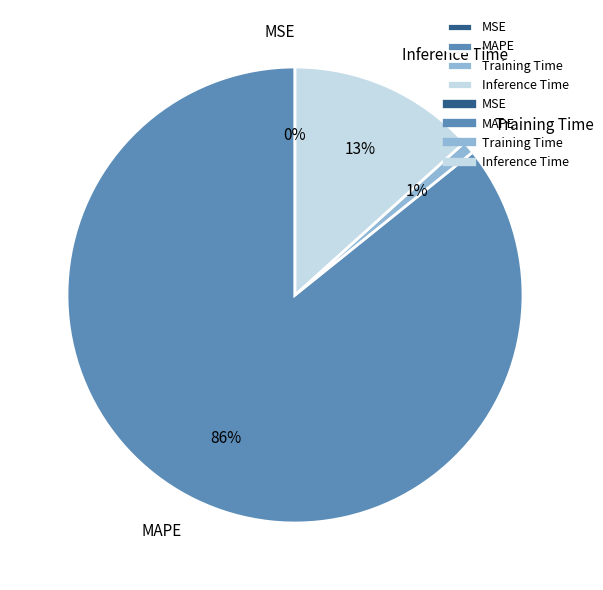

To the nearest percent, what is the average slice percentage?

25%